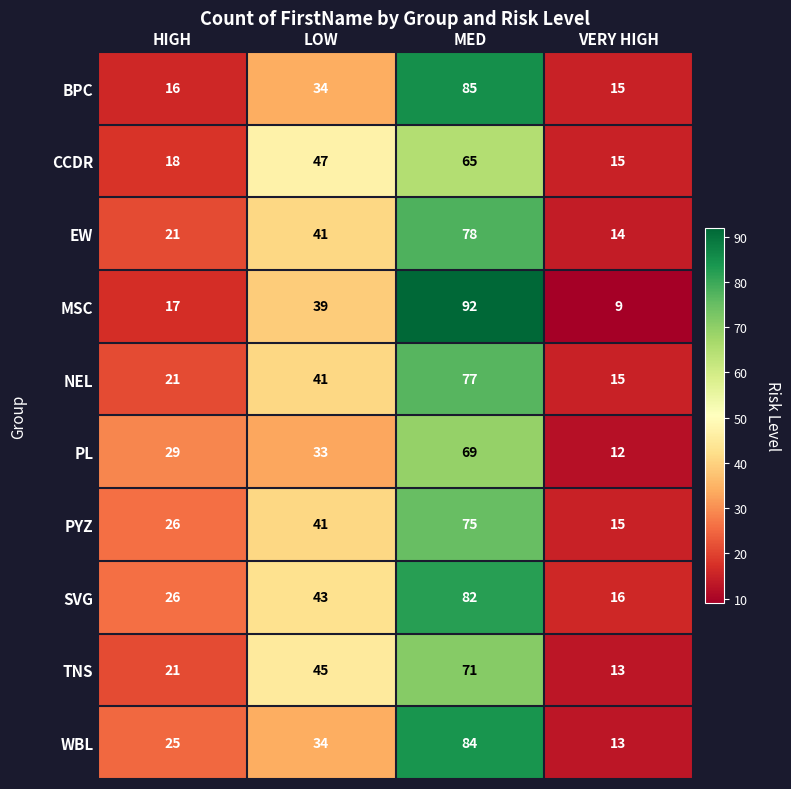

At which label is MSC closest to 50?

LOW